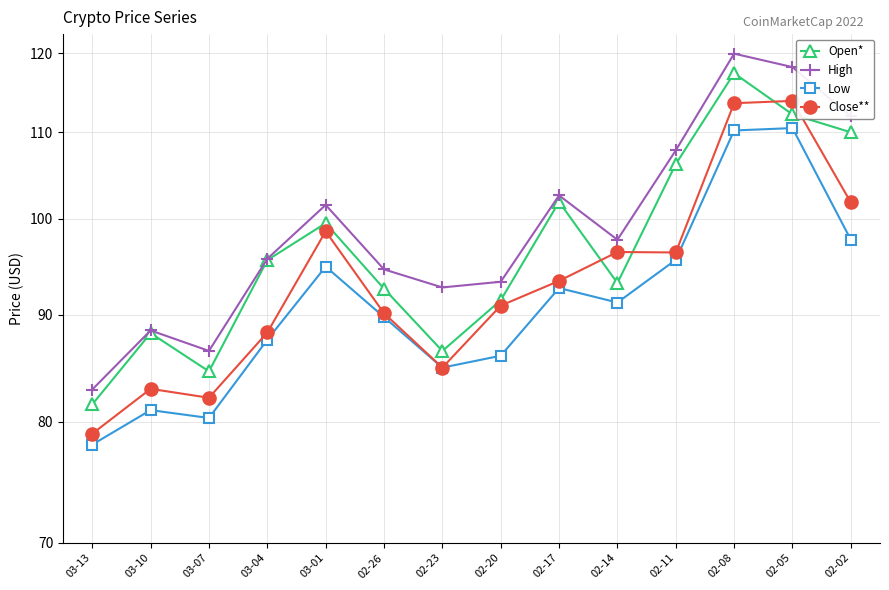

What is the difference between the Close** values at 03-01 and 02-08?

14.9